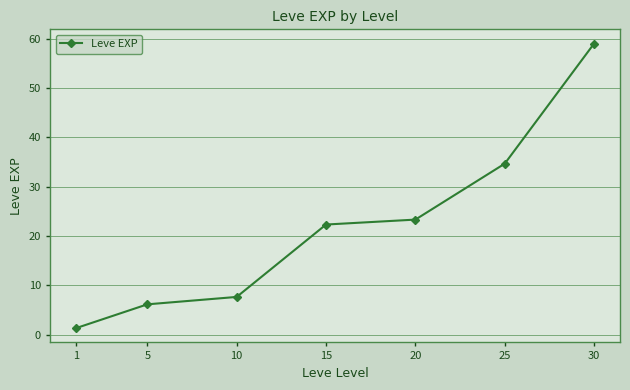

How many data points does each series have?

7